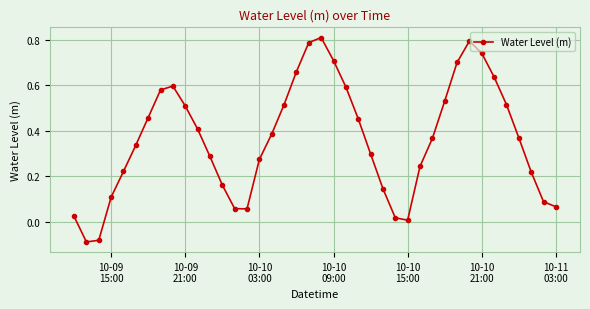

How many interior local valleys (lower than both neighbors) does the data have?

3